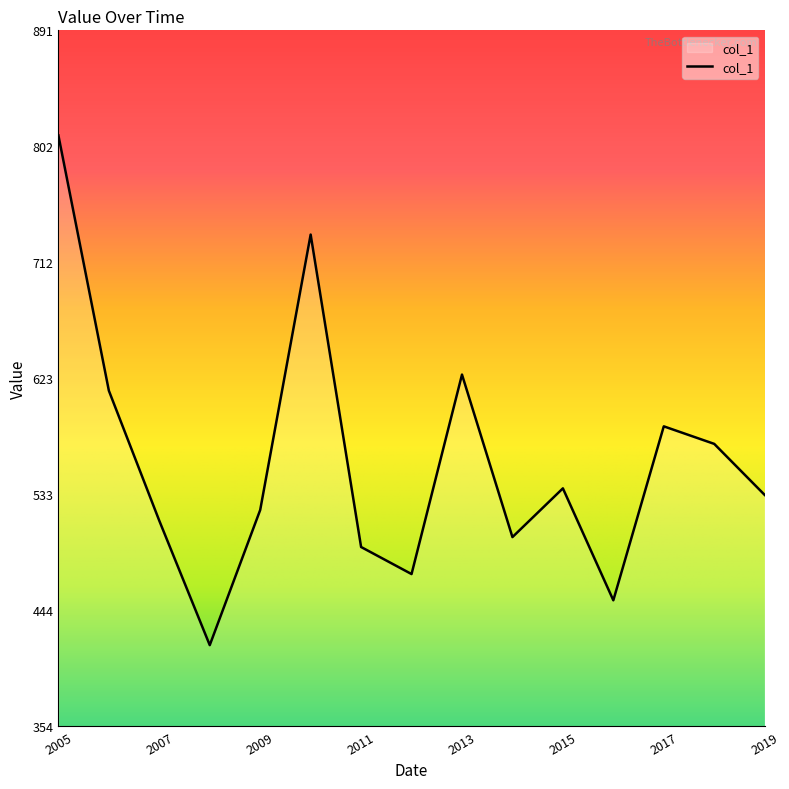

What is the difference between the maximum and minimum values?

393.1